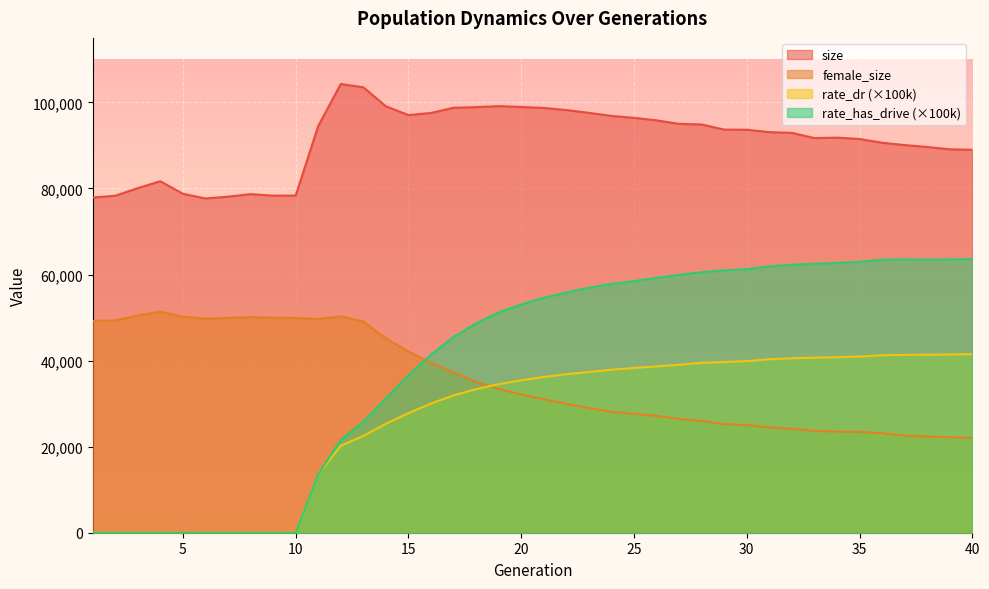

Where is female_size nearest to the value 36724?

17